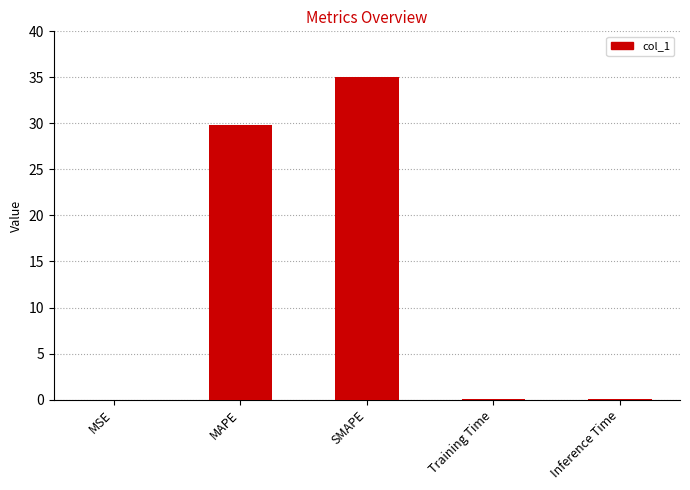

The chart shows a value of 6.5 at MAPE. True or false?

False